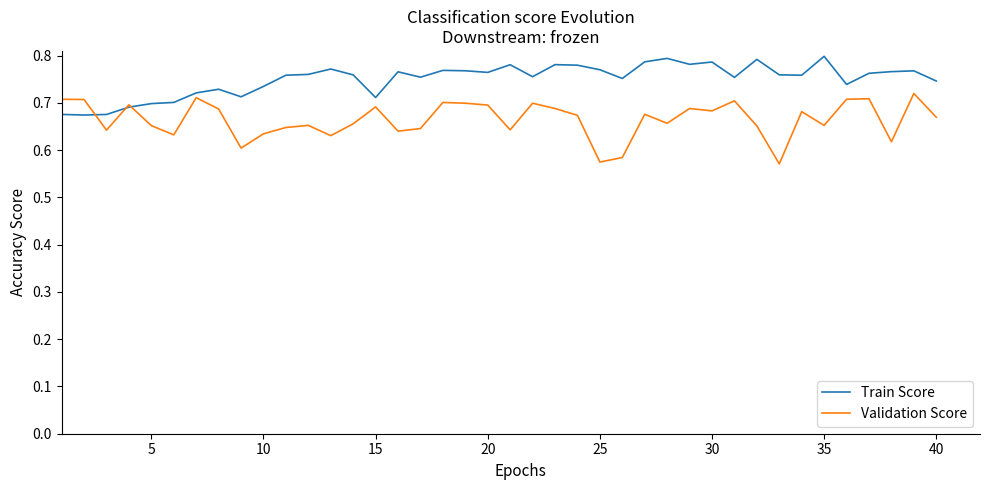

Rank the series by their average value, from highest to lowest.

Train Score, Validation Score